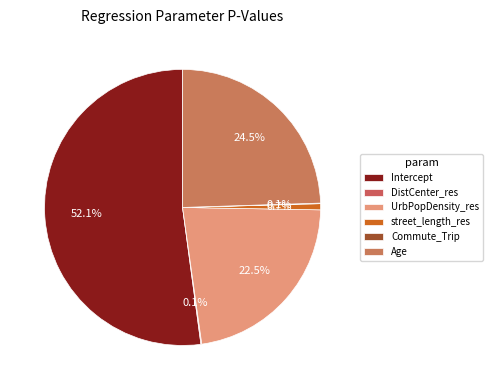

Which slice represents more than half of the pie?

Intercept